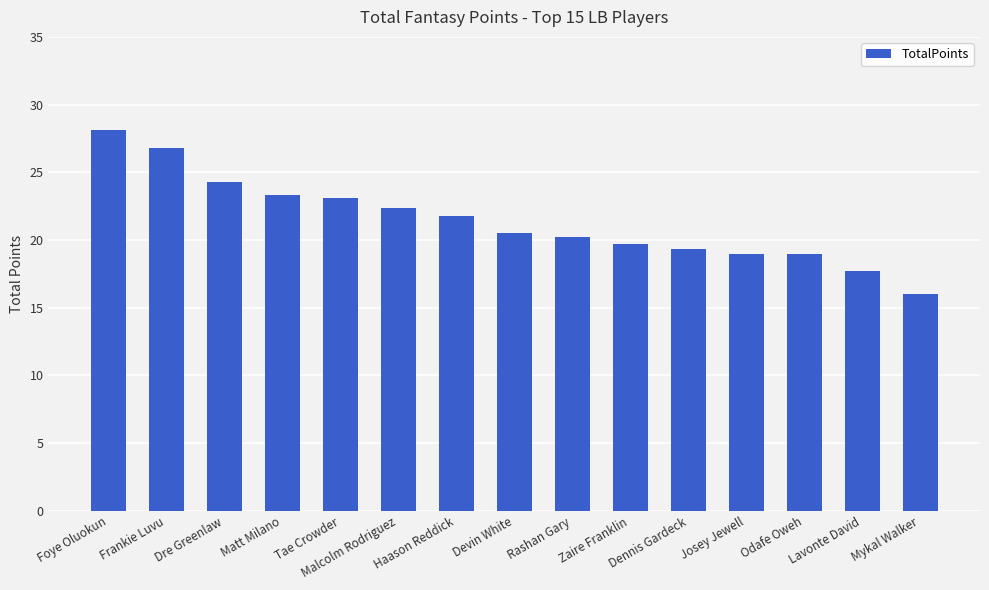

Reading right to left, transcribe all the data shown in this chart.

Mykal Walker=16.0	Lavonte David=17.7	Odafe Oweh=19.0	Josey Jewell=19.0	Dennis Gardeck=19.3	Zaire Franklin=19.7	Rashan Gary=20.2	Devin White=20.5	Haason Reddick=21.8	Malcolm Rodriguez=22.4	Tae Crowder=23.1	Matt Milano=23.3	Dre Greenlaw=24.3	Frankie Luvu=26.8	Foye Oluokun=28.1